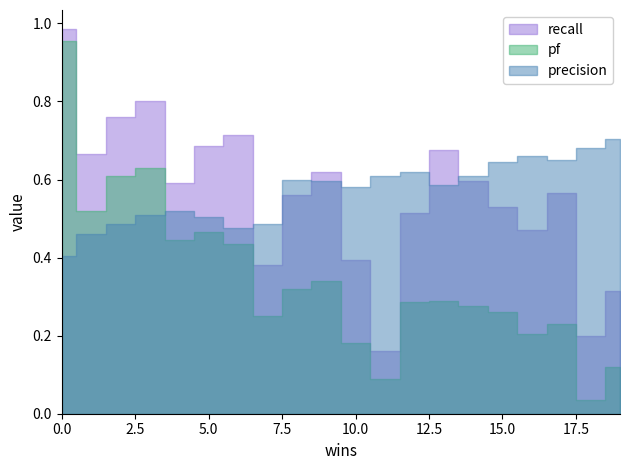

After their last crossing, which series has the higher values: recall or precision?

precision